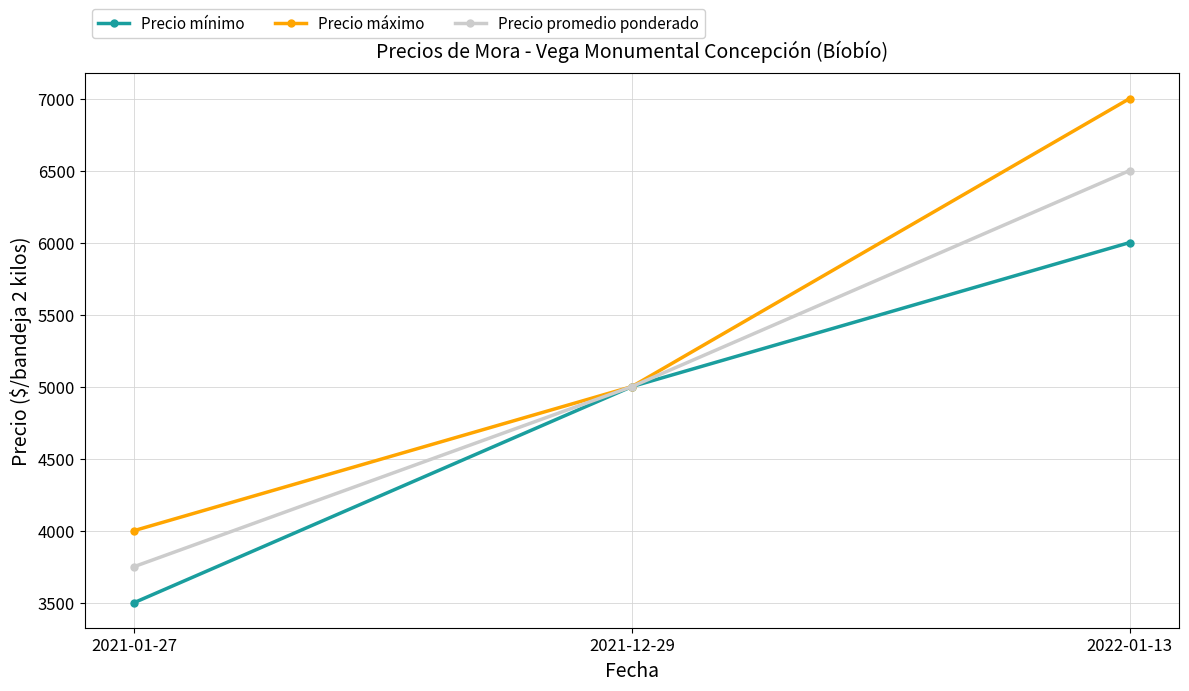

List the labels in order of Precio promedio ponderado value, largest first.

2022-01-13, 2021-12-29, 2021-01-27